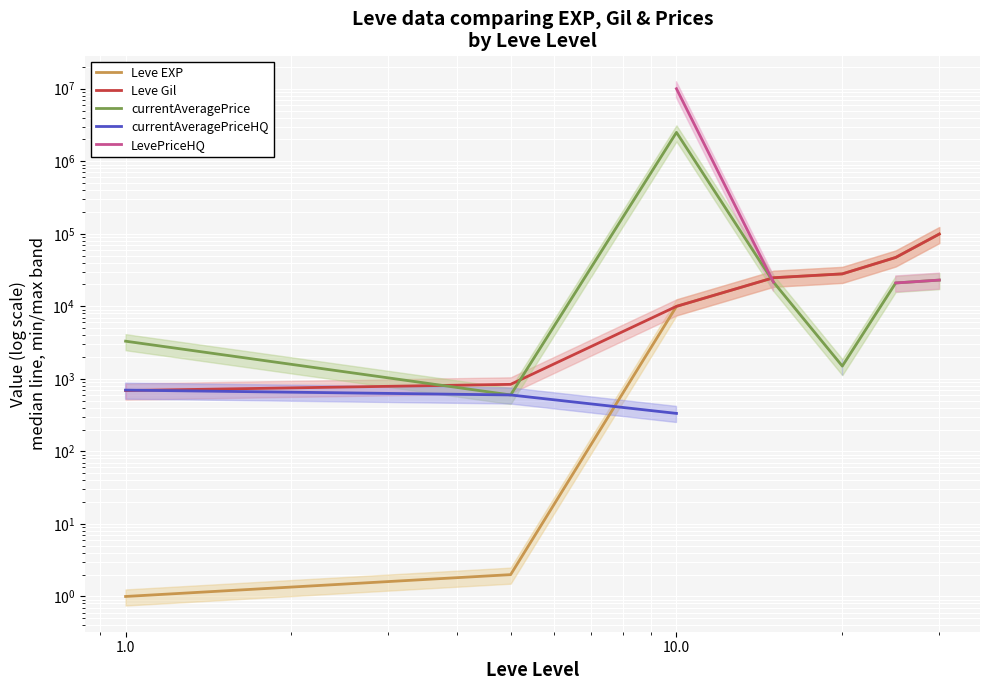

True or false: currentAveragePriceHQ and Leve Gil intersect in this chart.

True